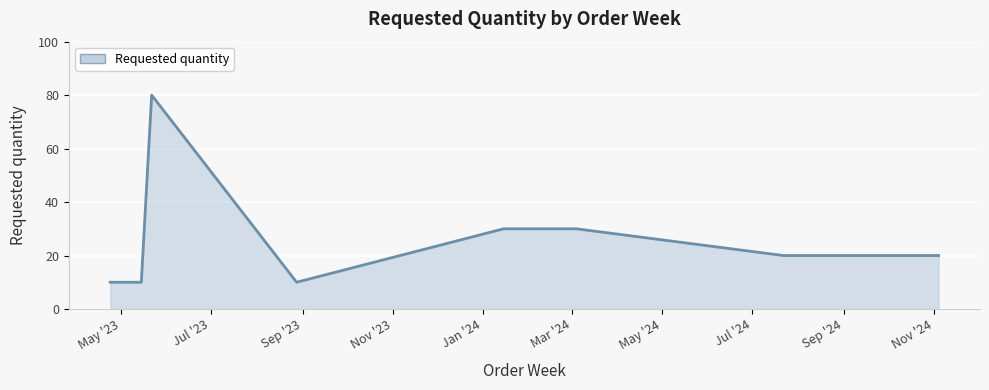

What is the maximum value shown in the chart?

80